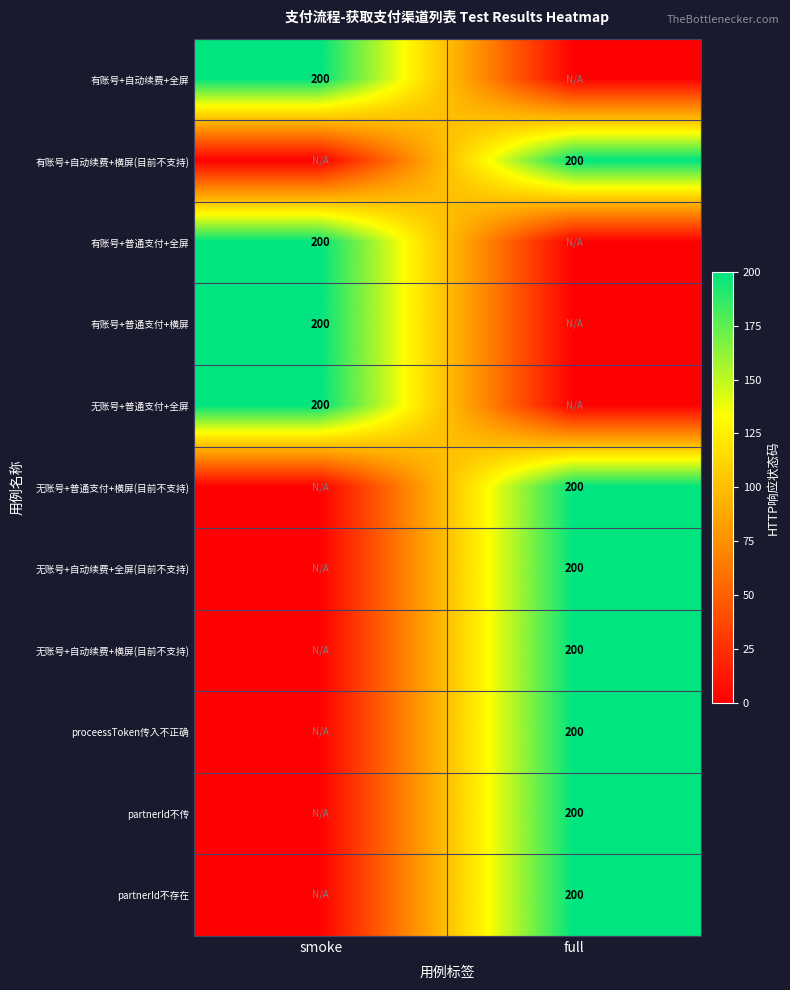

The value of partnerId不传 at full is 200. True or false?

True